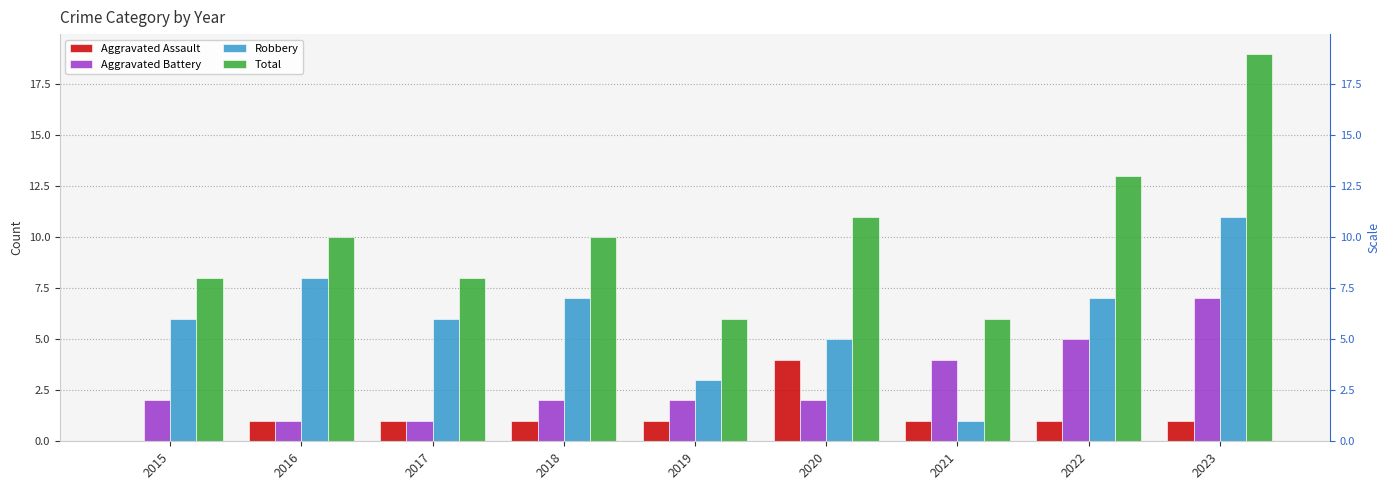

Which series has the largest range (max minus min)?

Total